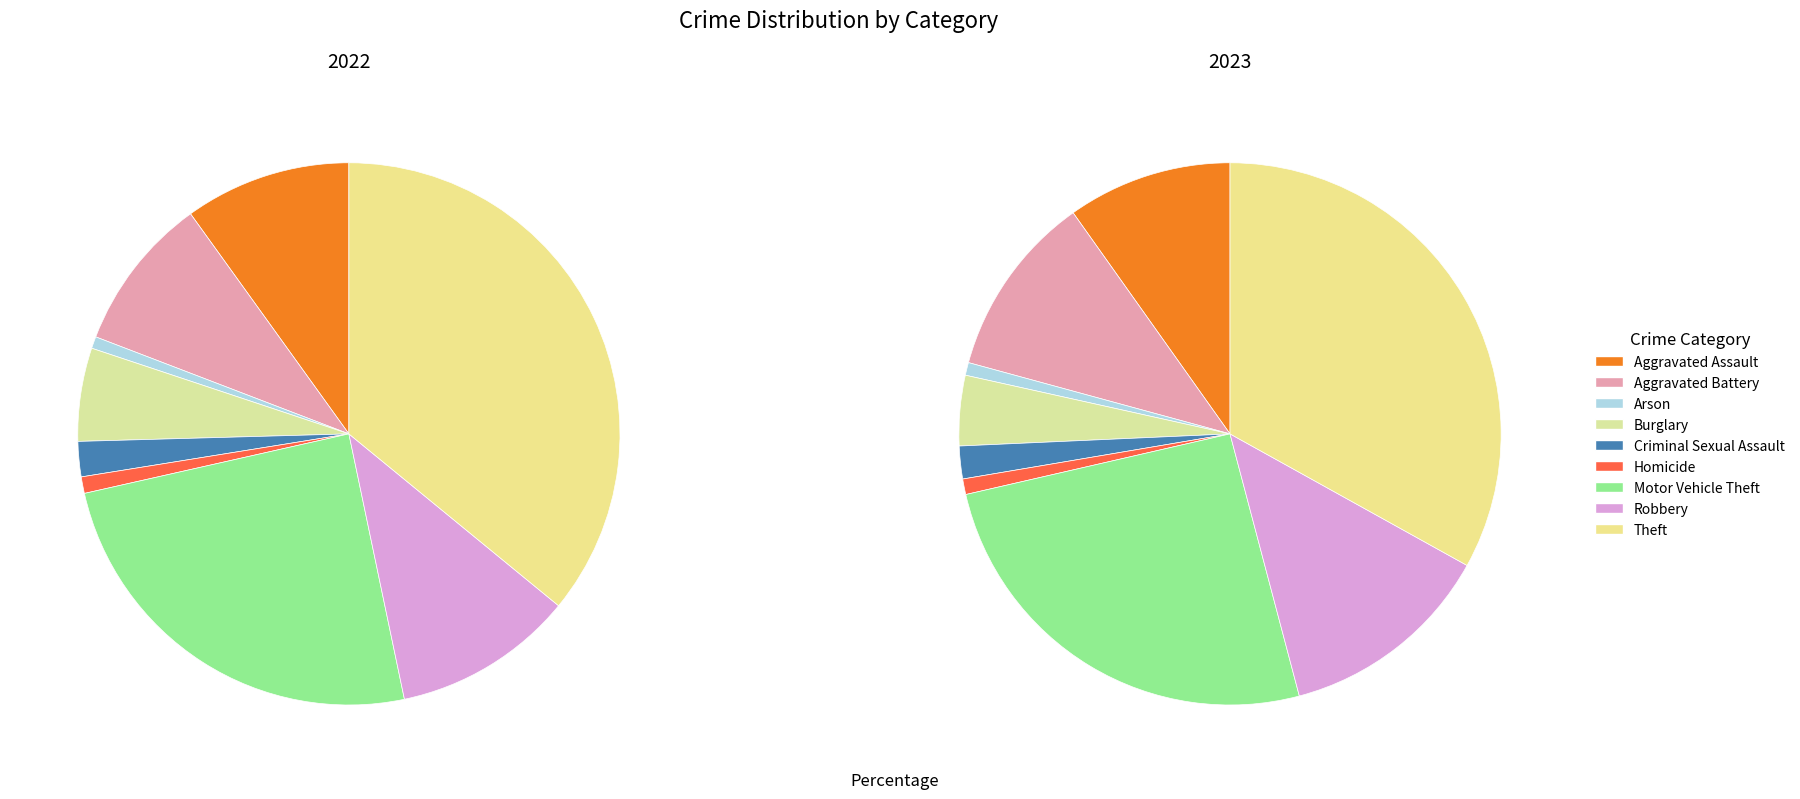

Is there a majority slice in this chart?

No